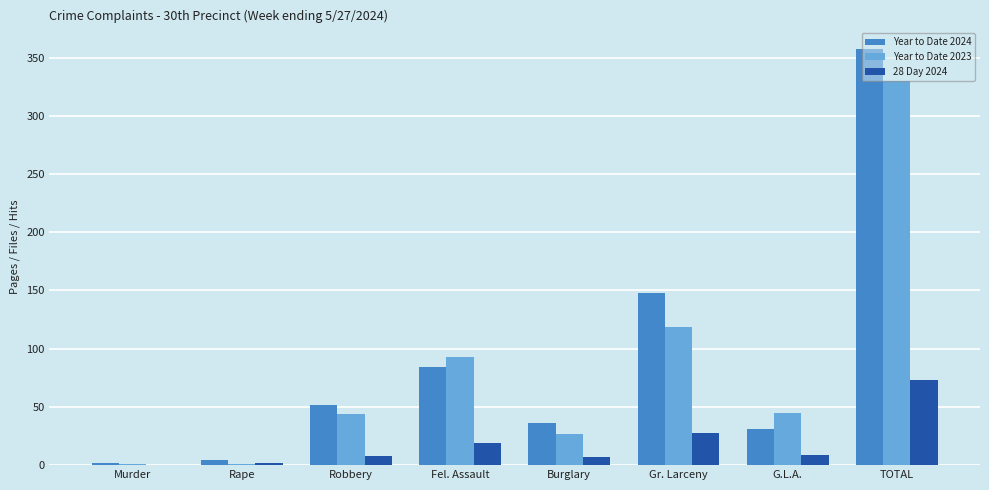

What is the total value across all series at Fel. Assault?

196